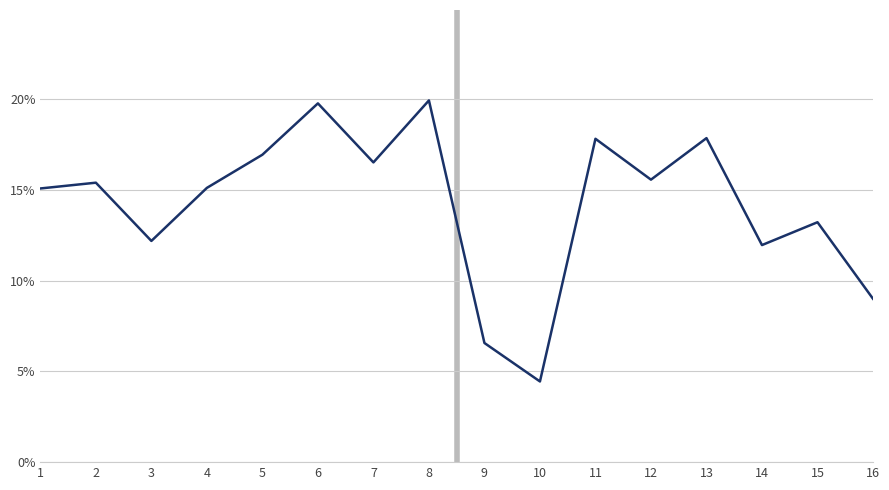

Reading left to right, list all the values displayed in this chart.

1=0.2	2=0.2	3=0.1	4=0.2	5=0.2	6=0.2	7=0.2	8=0.2	9=0.1	10=0.0	11=0.2	12=0.2	13=0.2	14=0.1	15=0.1	16=0.1